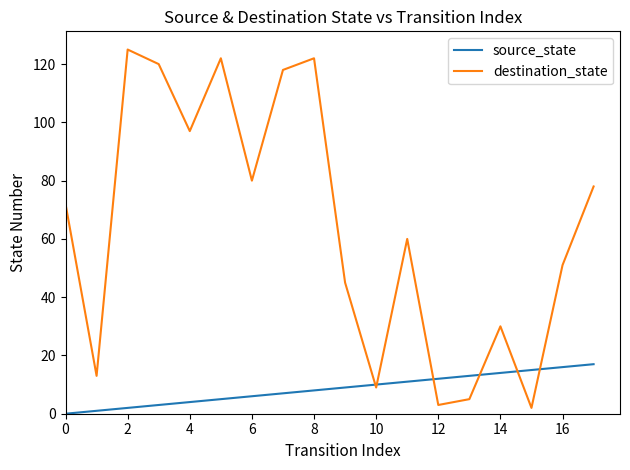

Which series has the widest spread of values?

destination_state